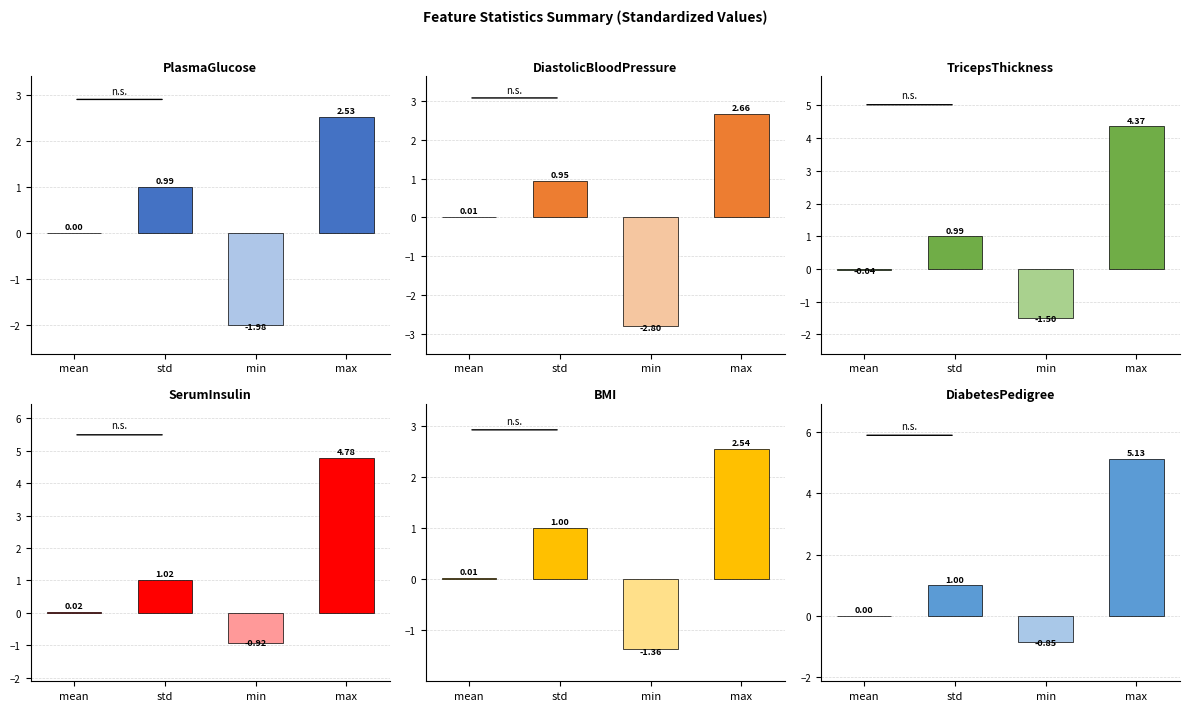

Does the chart contain any negative values?

Yes